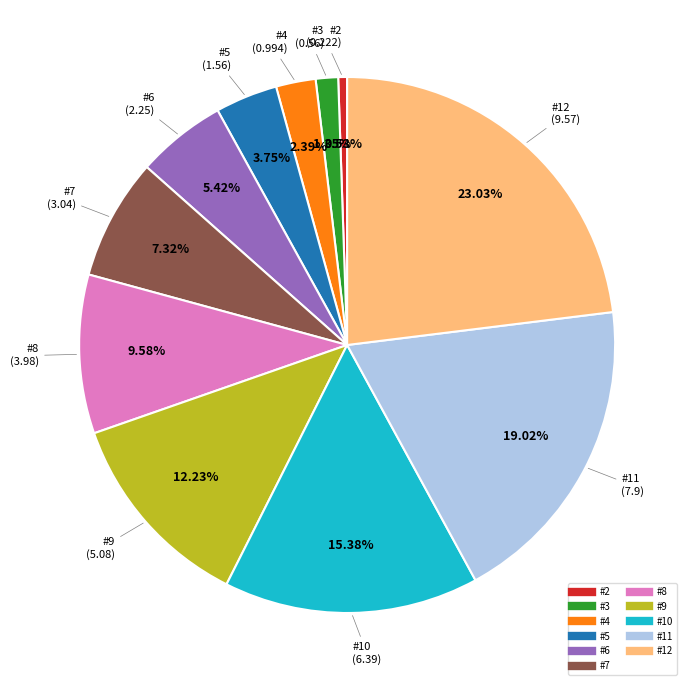

To the nearest percent, what is the difference between the #11 and #6 slice percentages?

14%